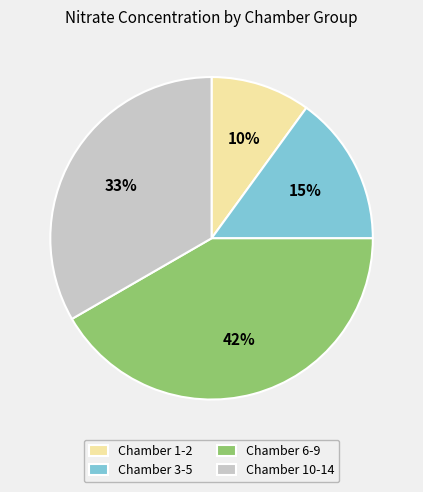

Which slice is the smallest?

Chamber 1-2